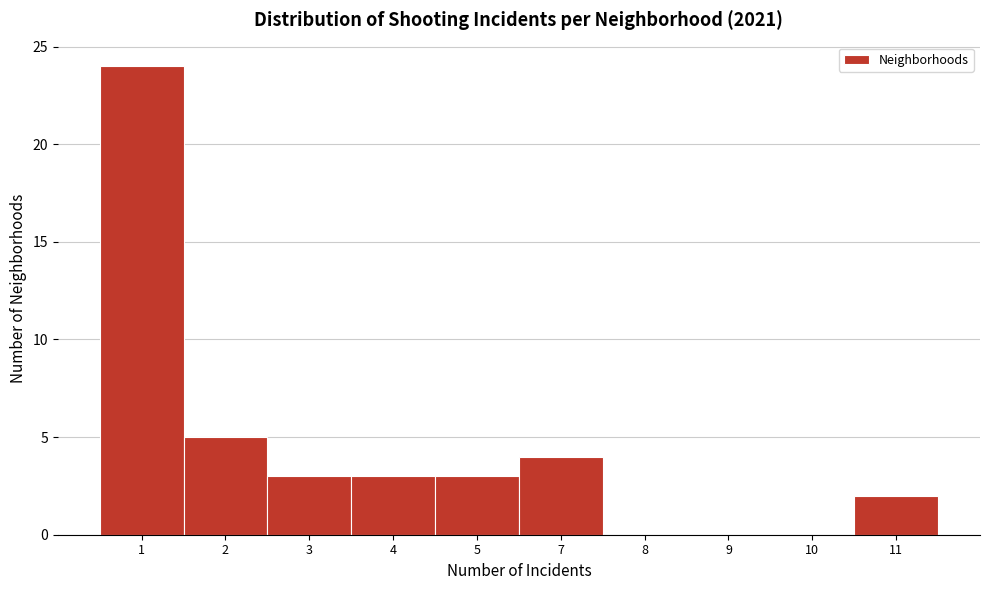

Reading right to left, what are all the values shown in this chart?

11=2	10=0	9=0	8=0	7=4	5=3	4=3	3=3	2=5	1=24